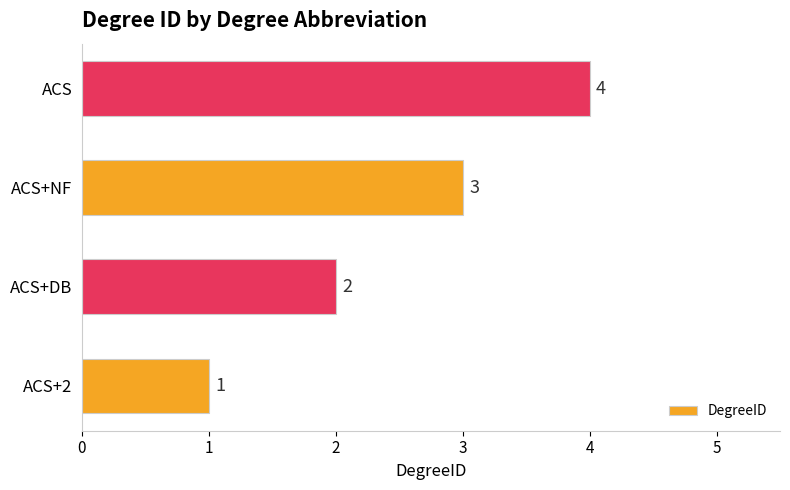

How many values are below 3?

2